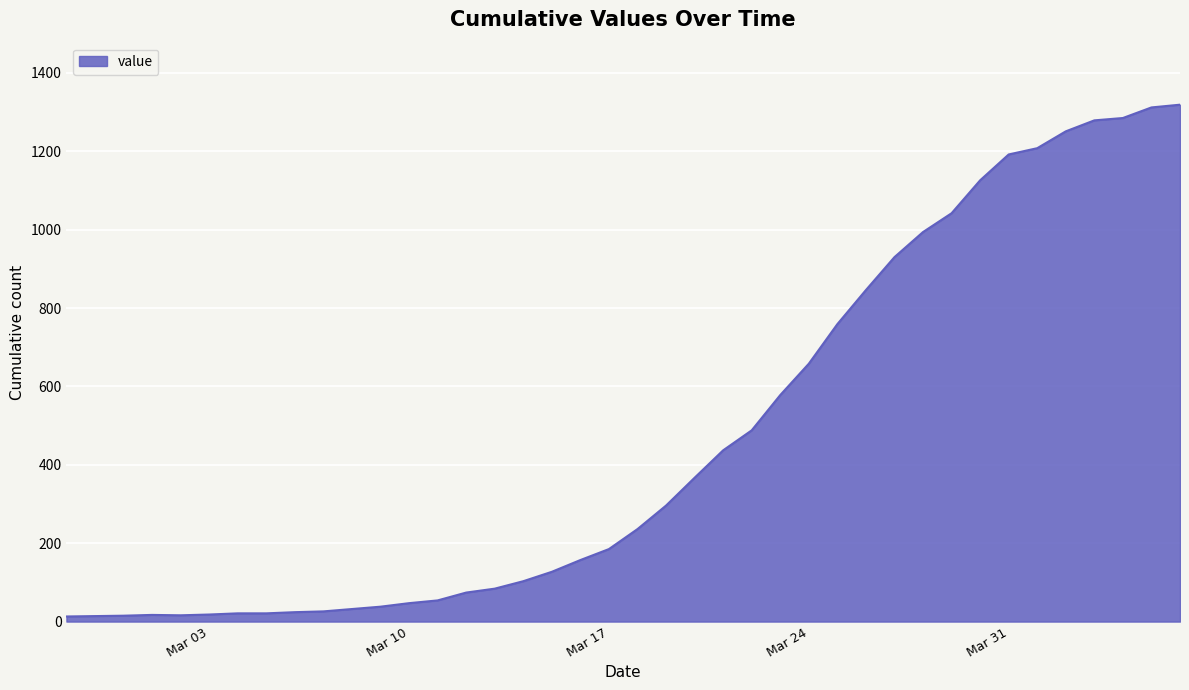

What is the difference between the maximum and minimum values?

1306